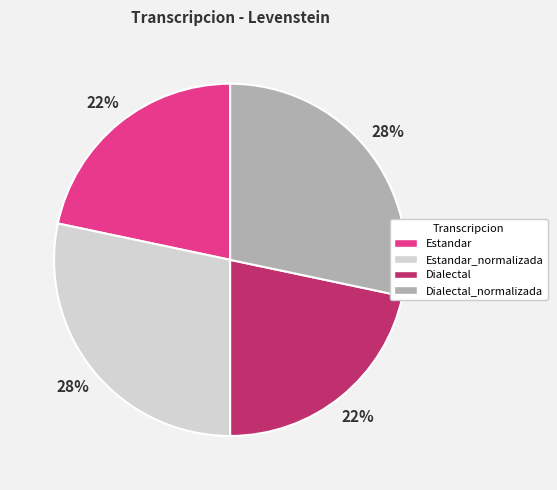

Does Dialectal account for over 50% of the chart?

No